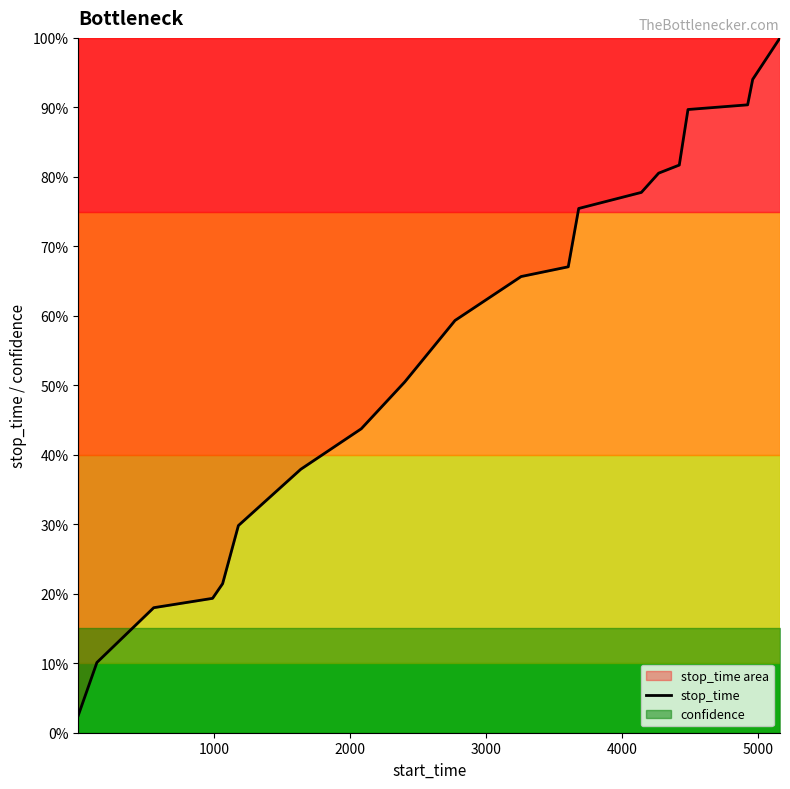

The chart shows a value of 0.3 at 4000. True or false?

False